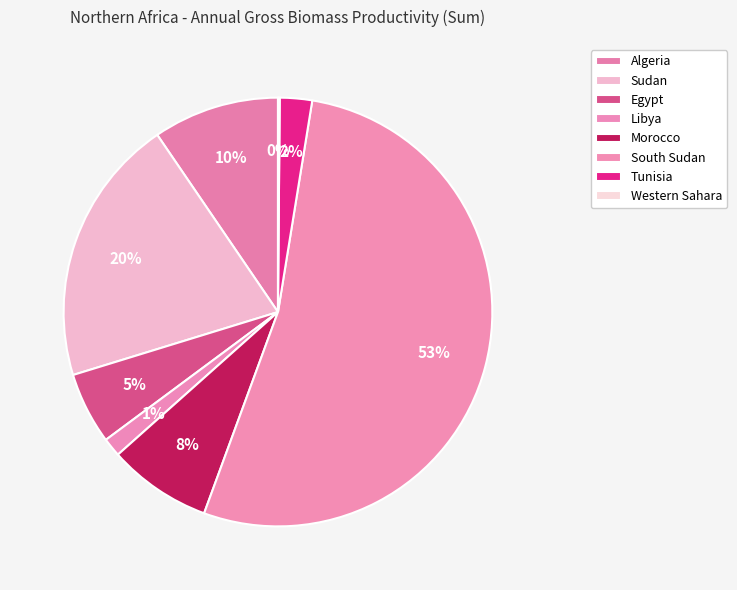

How many segments does this pie chart have?

8